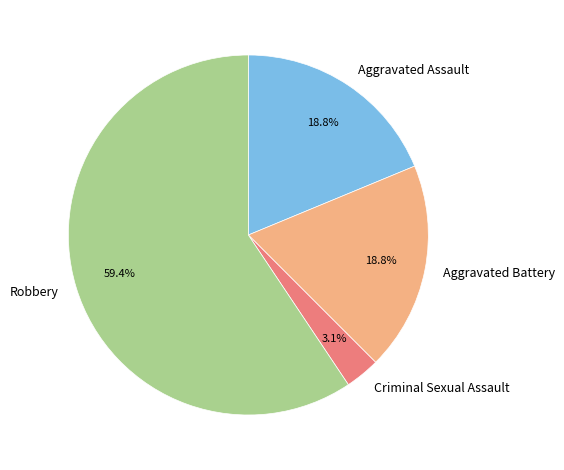

To the nearest percent, what is the combined percentage of Aggravated Assault and Robbery?

78%